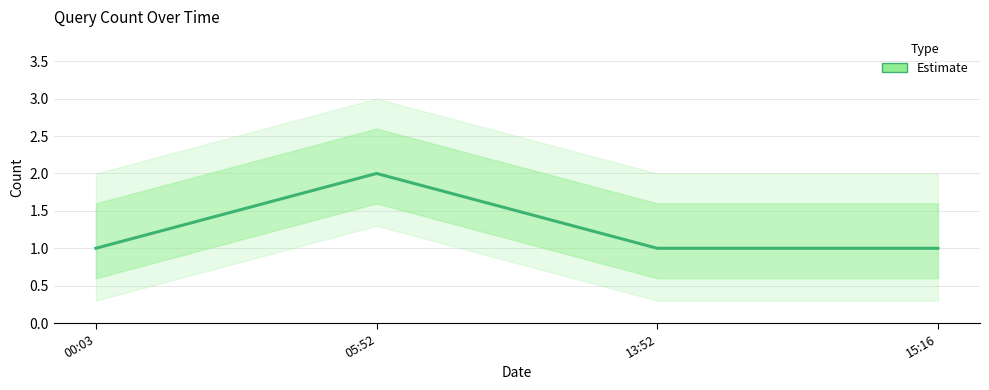

Is this an area chart (filled region under the line)?

No